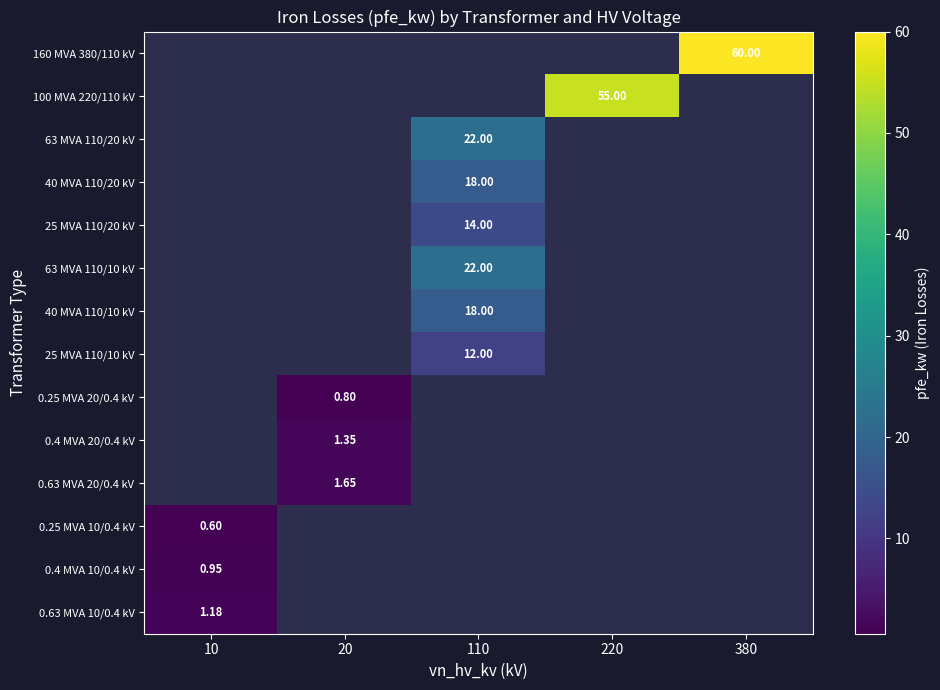

Between 110 and 380, which is larger?

380